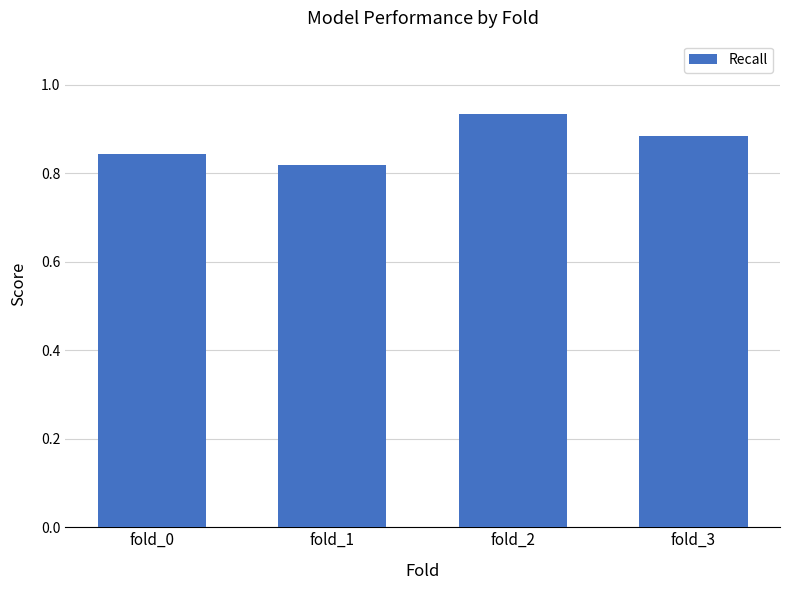

Between fold_2 and fold_1, which is larger?

fold_2